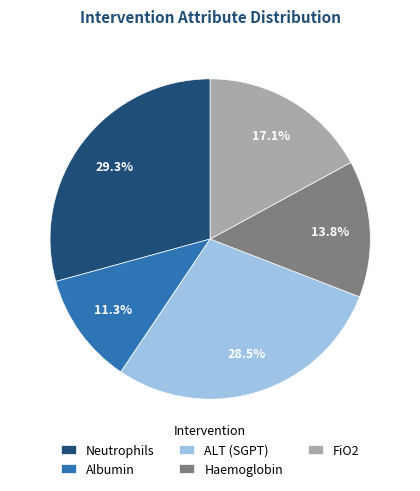

How many slices are in this pie chart?

5